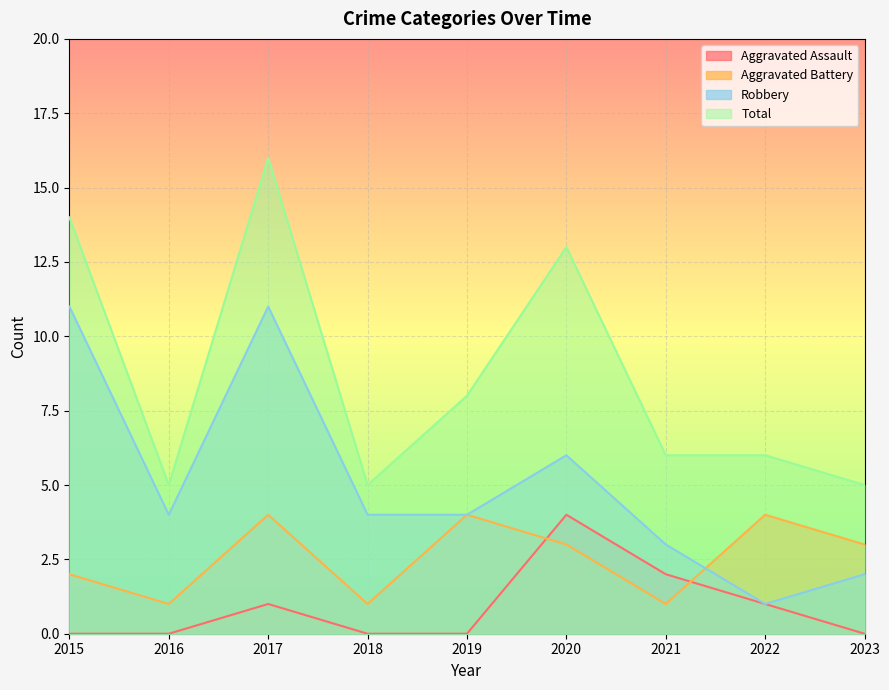

The Aggravated Assault series shows -3 at 2018. True or false?

False